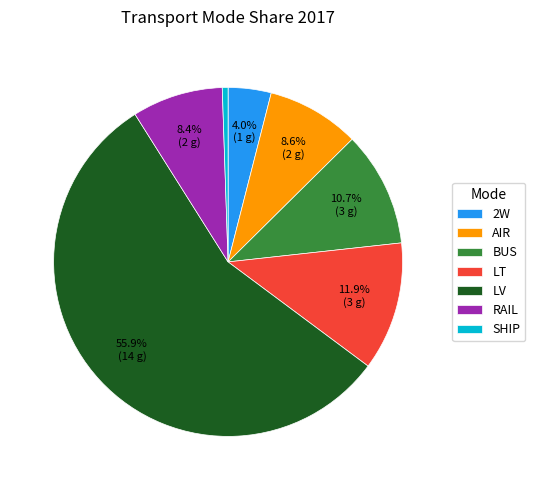

What percentage is NOT represented by LT?

88.1%